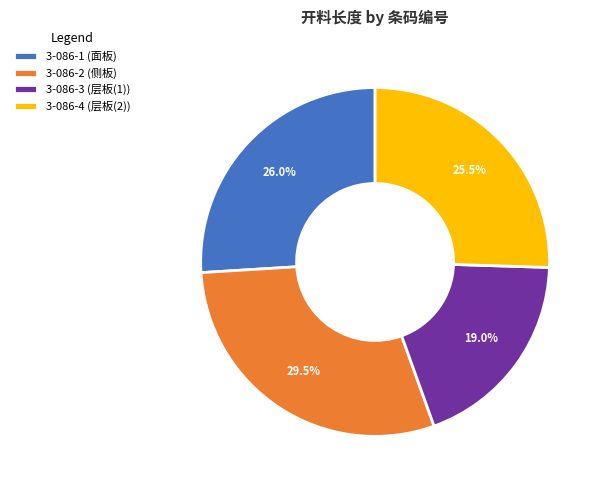

Is 3-086-2 (侧板) the majority of the pie?

No